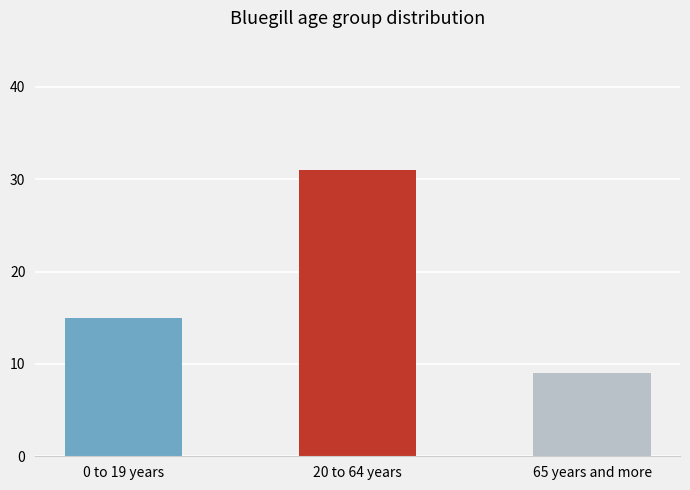

What is the label of the 3rd bar from the left?

65 years and more